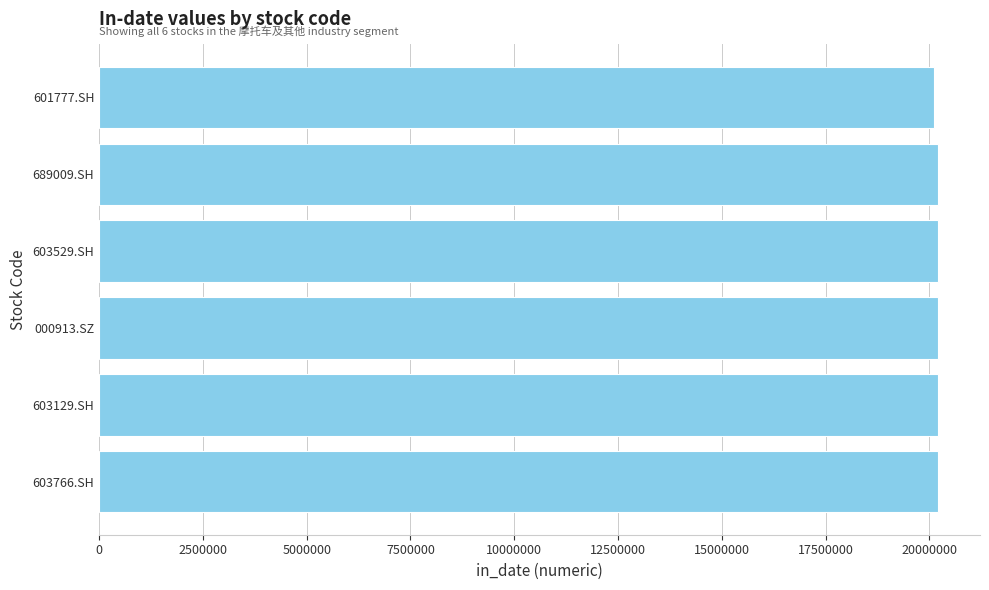

What is the difference between the second highest and minimum values?

109615